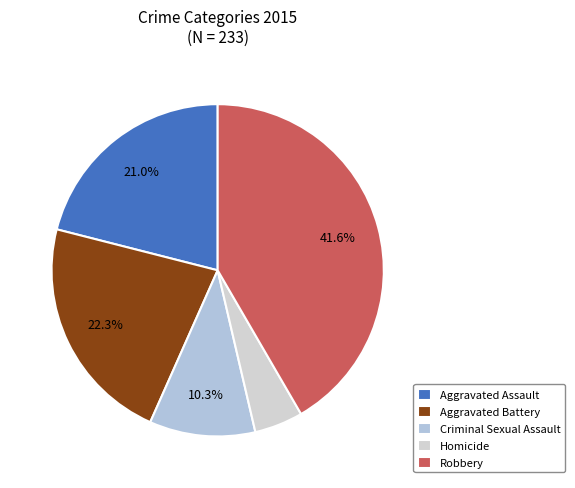

What is the change in value from Homicide to Robbery?

+86